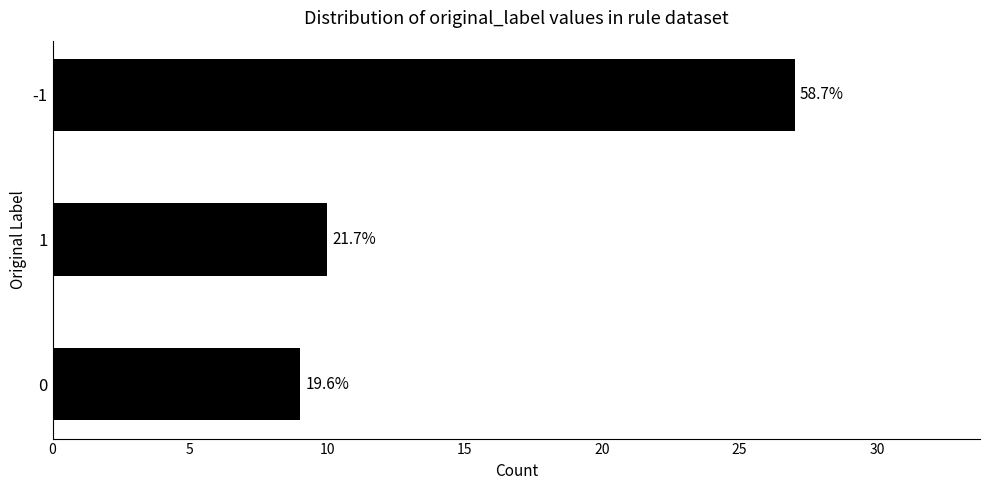

How many bars are there in total?

3